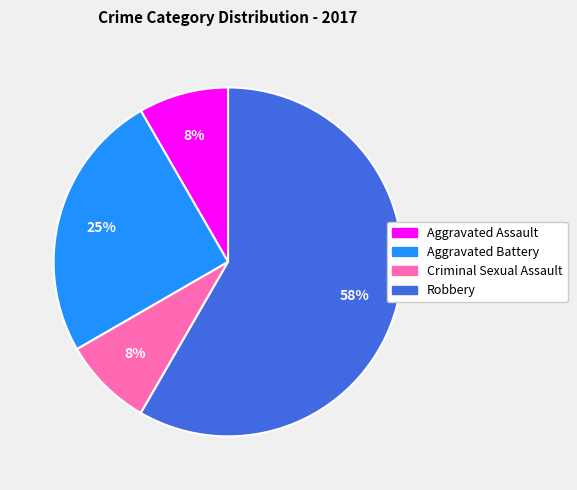

What percentage is the Aggravated Battery slice, to the nearest percent?

25%